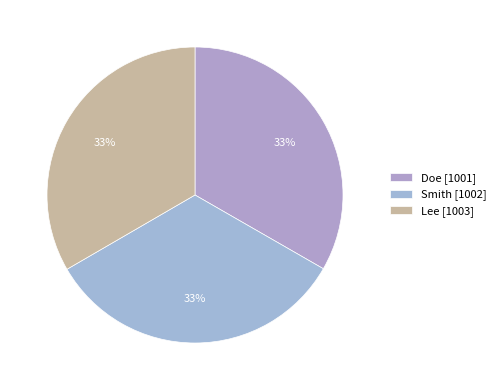

How many segments does this pie chart have?

3